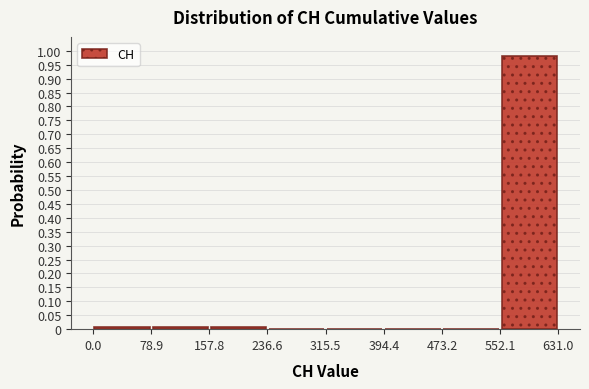

Reading left to right, list every bar in this chart as the range it spans on the x-axis followed by its height. The values are not printed on the chart, so give them approximately, as read against the axis.

0.0 to 78.9: 0.005
78.9 to 157.8: 0.005
157.8 to 236.6: 0.005
236.6 to 315.5: 0
315.5 to 394.4: 0
394.4 to 473.2: 0
473.2 to 552.1: 0
552.1 to 631.0: 0.980